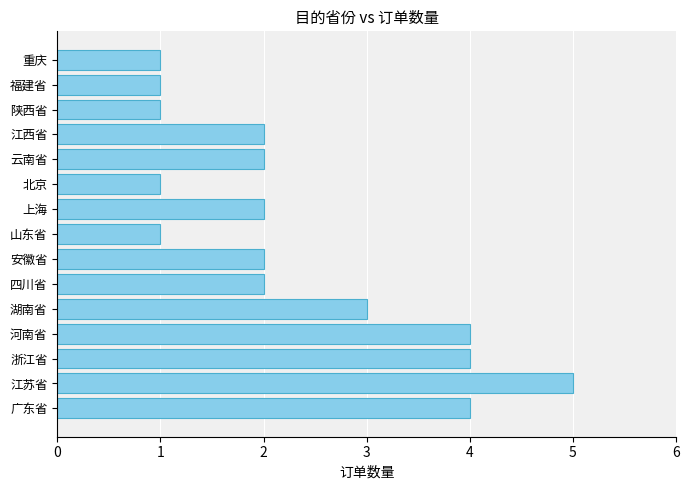

Reading bottom to top, extract all data points from this chart.

4	5	4	4	3	2	2	1	2	1	2	2	1	1	1